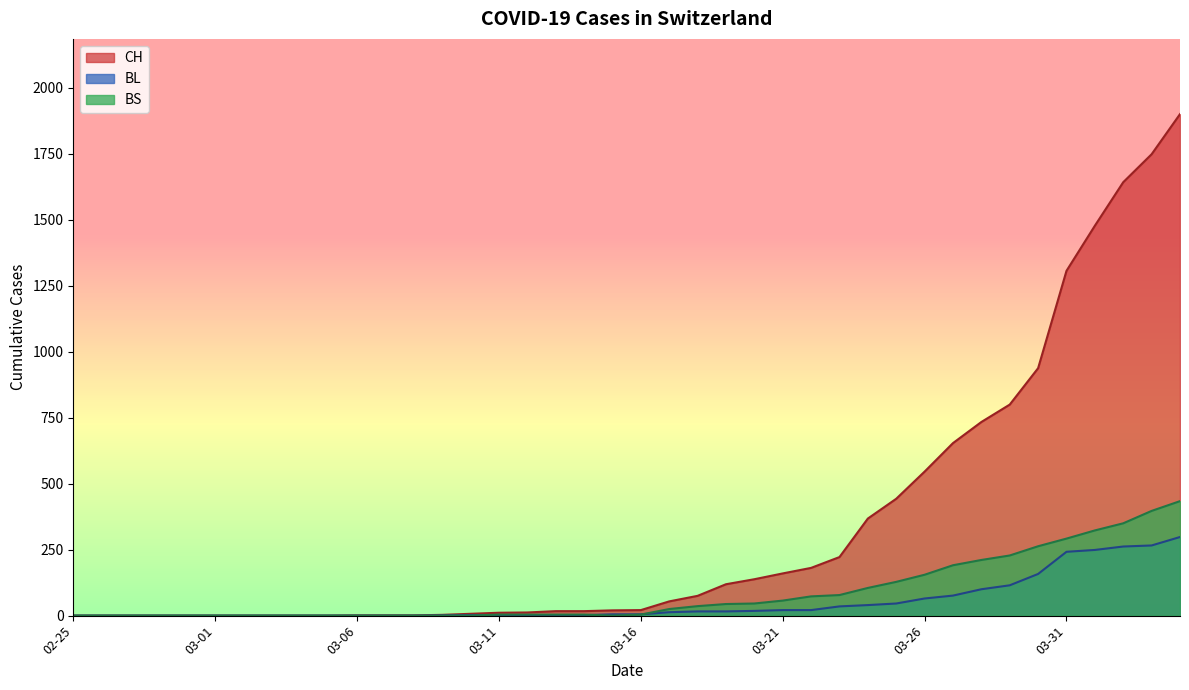

Rank the series by their maximum value, from lowest to highest.

BL, BS, CH